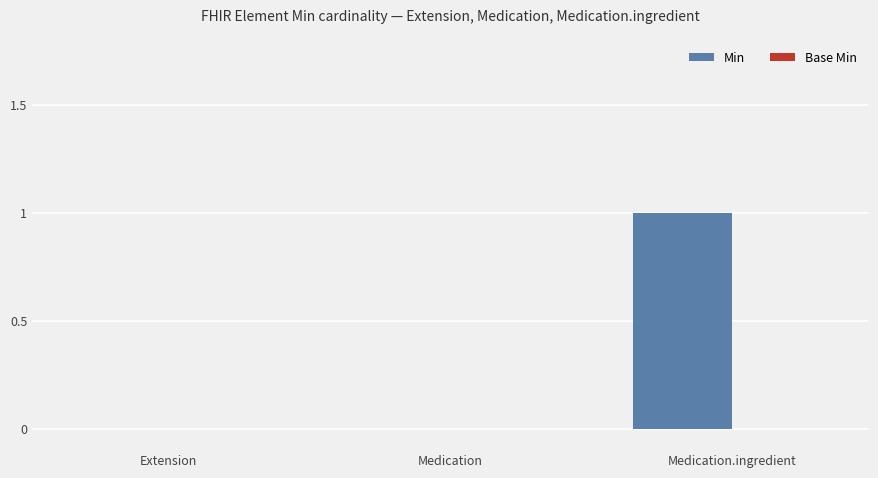

What is the change in value from Medication to Medication.ingredient?

+1